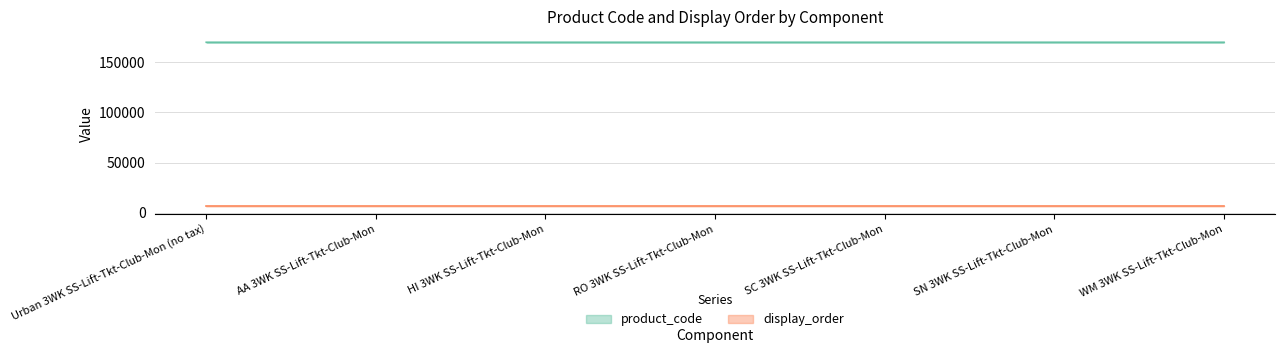

Does the chart have visible grid lines?

Yes